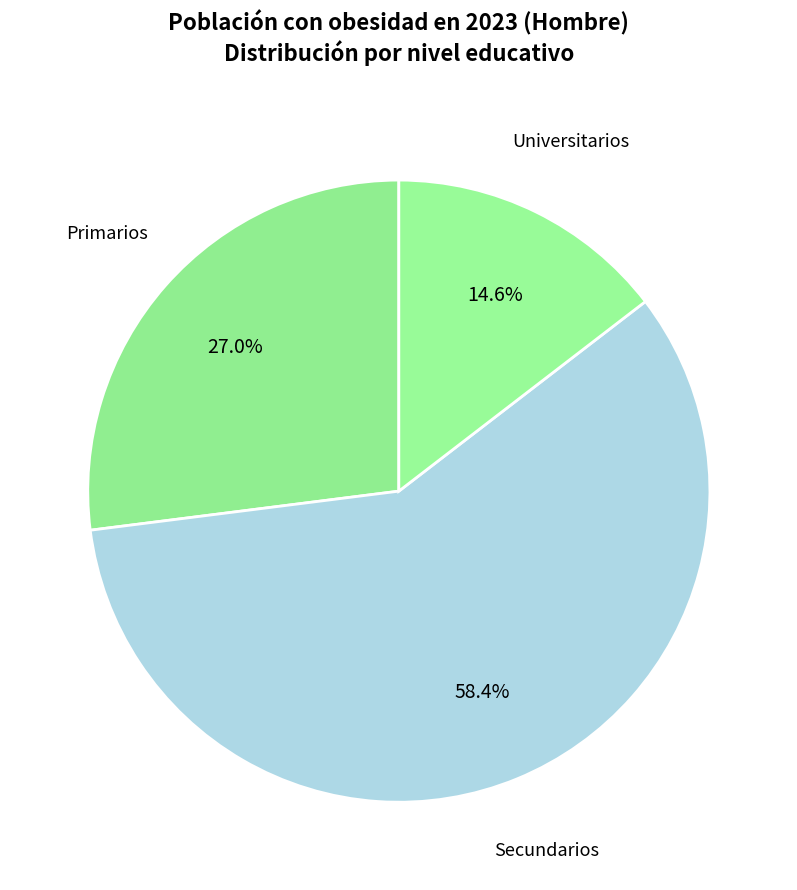

The Secundarios slice represents 58% of the pie. True or false?

True